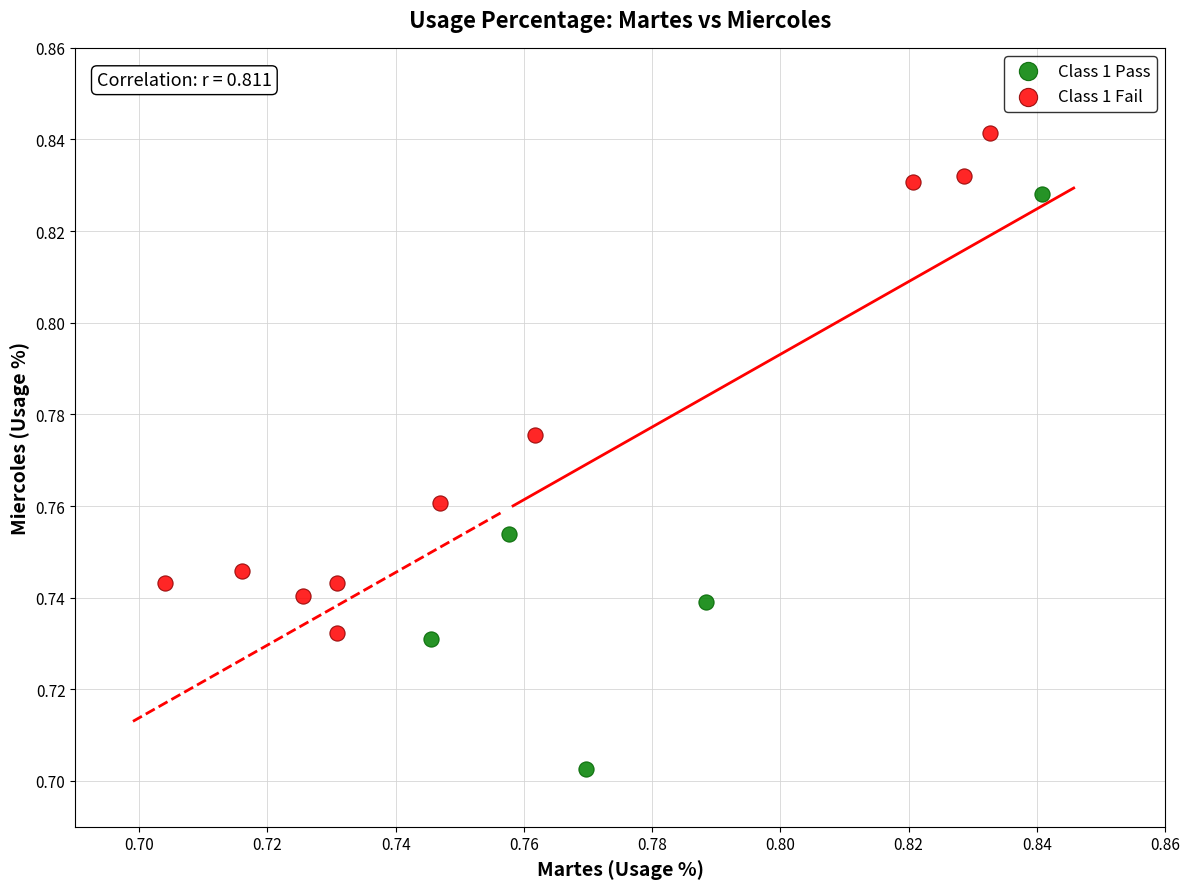

What are all the series names shown in the legend?

Class 1 Pass, Class 1 Fail